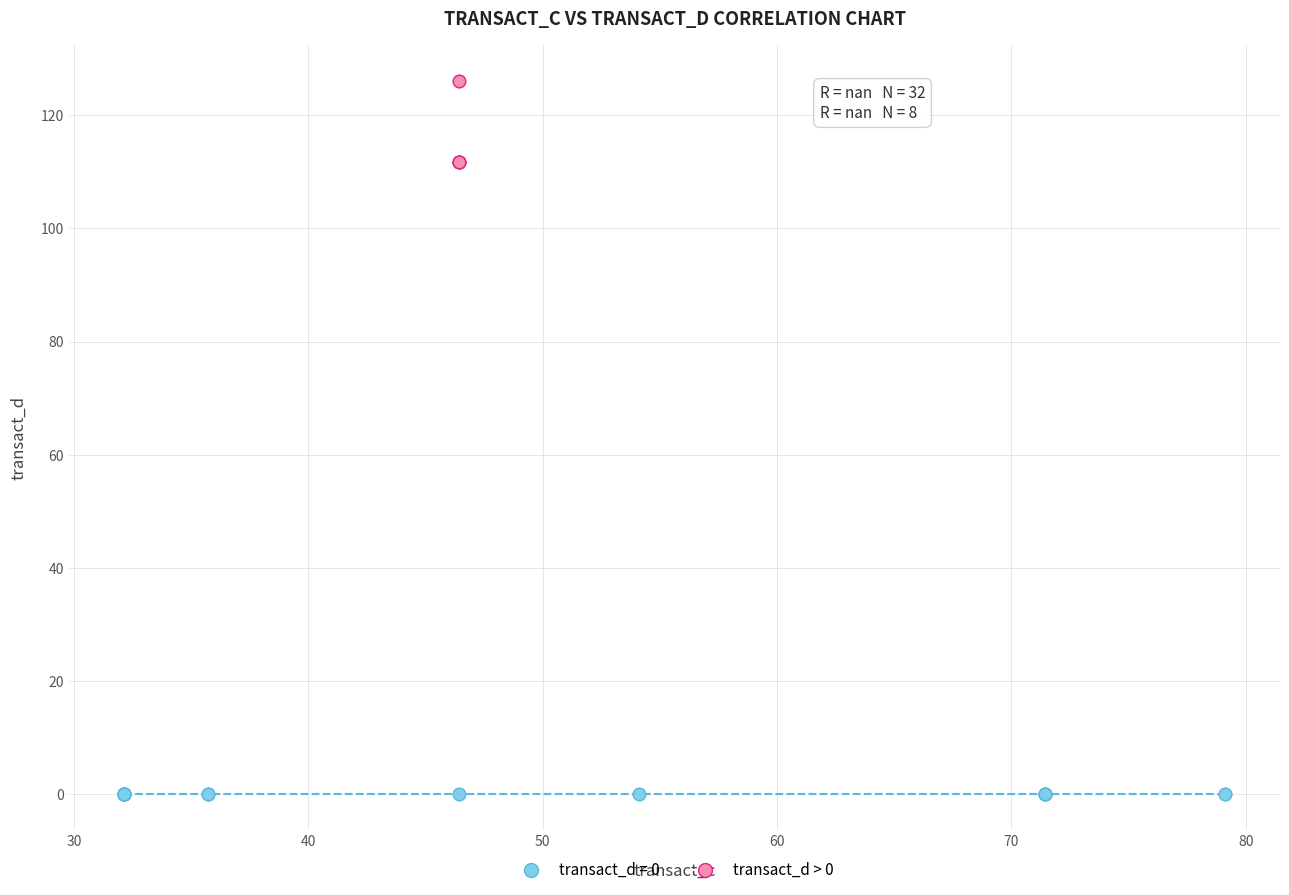

Which series contains the highest Y value?

transact_d > 0